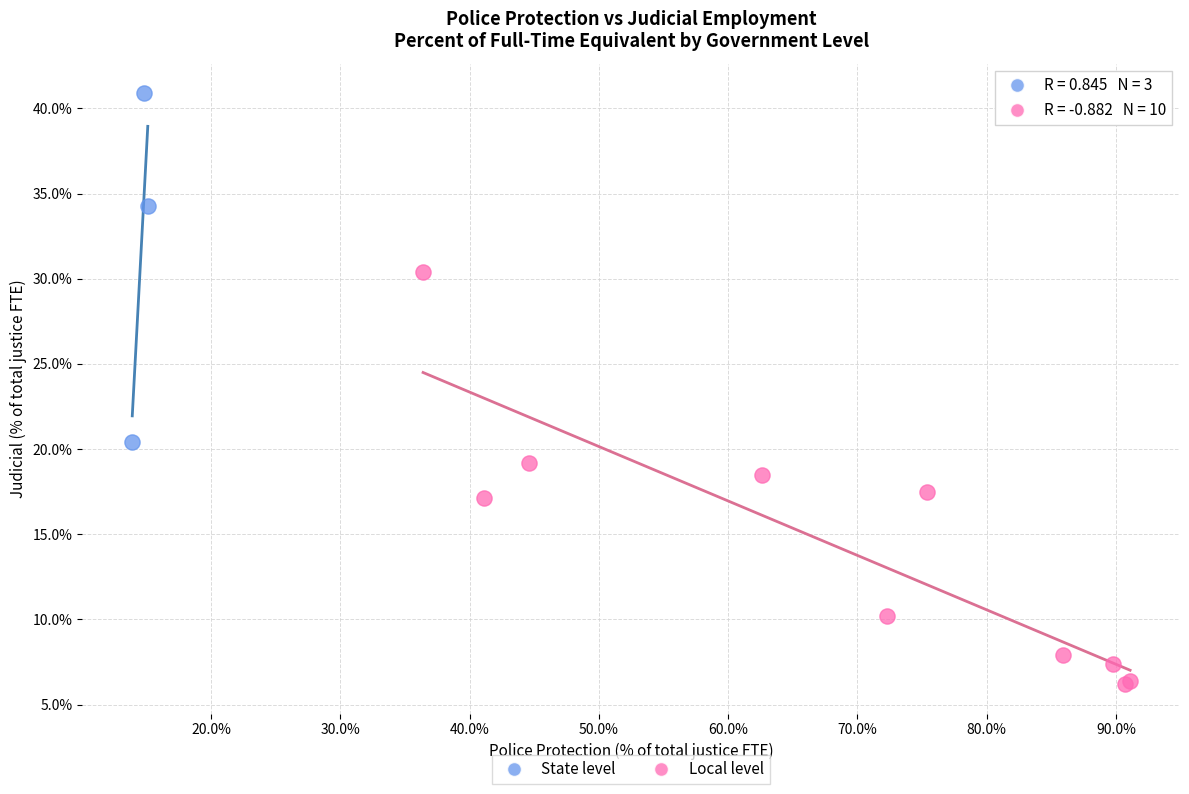

Which series contains the highest Y value?

State level